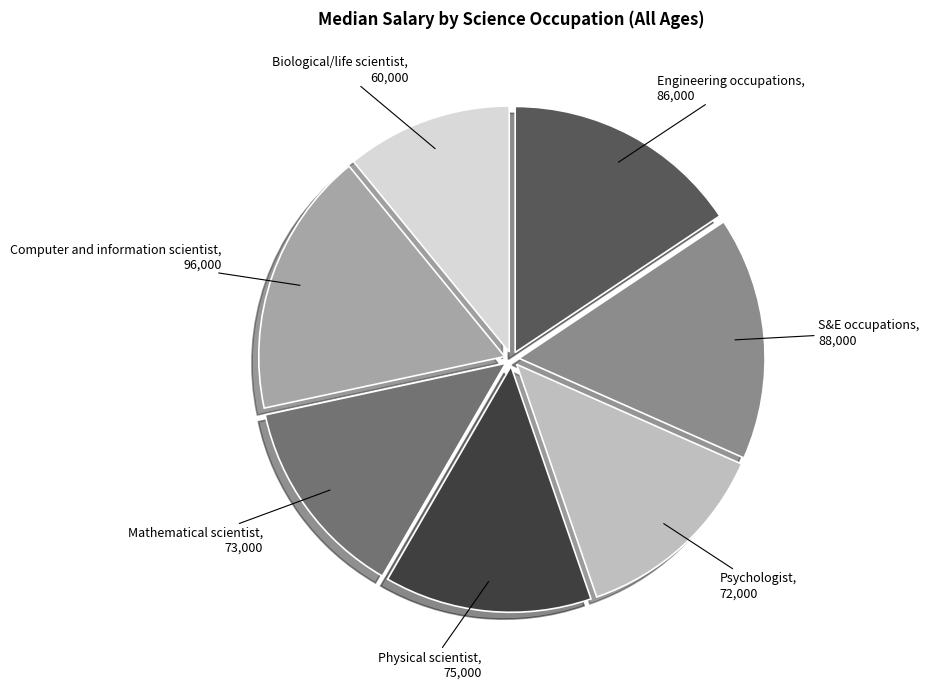

What is the largest slice in the pie chart?

Computer and information scientist